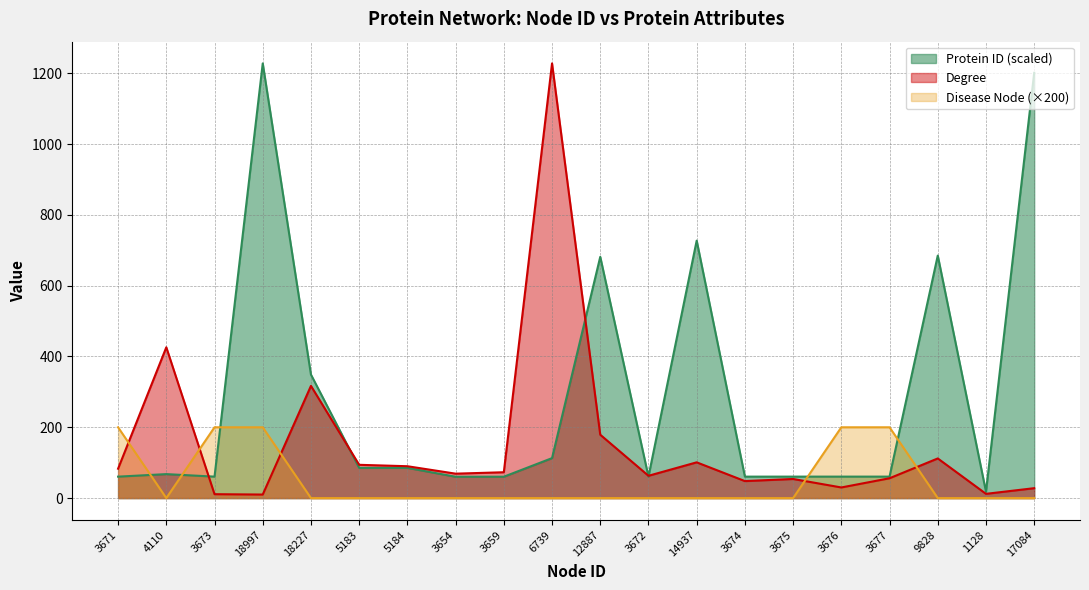

What is the difference between the Protein ID values at 3654 and 4110?

7.5